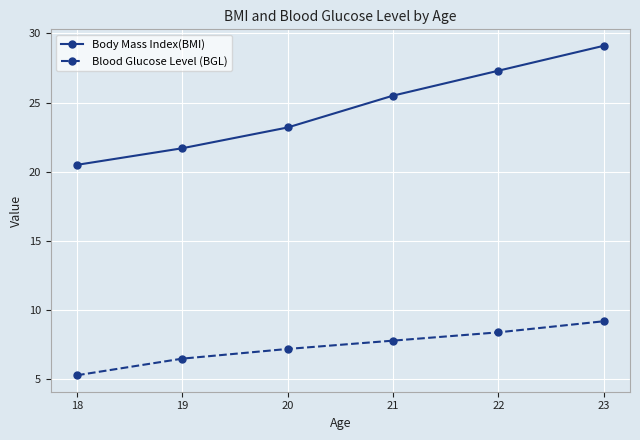

Reading left to right, extract all data points from this chart.

Body Mass Index(BMI): 18=20.5	19=21.7	20=23.2	21=25.5	22=27.3	23=29.1
Blood Glucose Level (BGL): 18=5.3	19=6.5	20=7.2	21=7.8	22=8.4	23=9.2